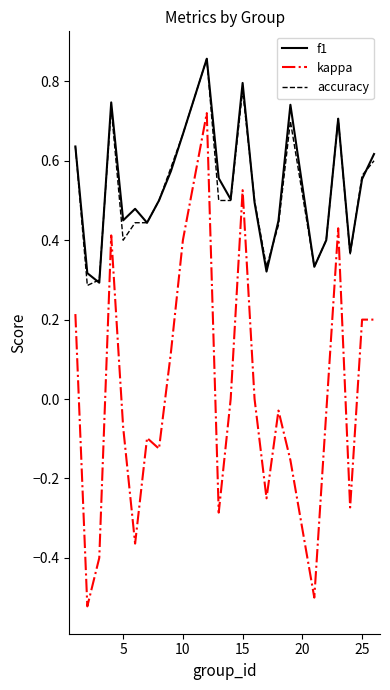

Which series has the largest range (max minus min)?

kappa